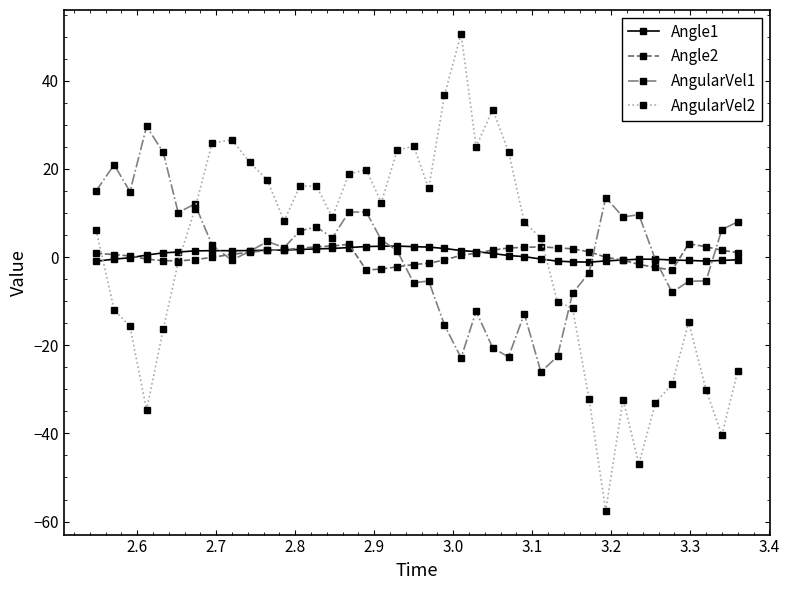

What is the greatest value displayed?

50.6